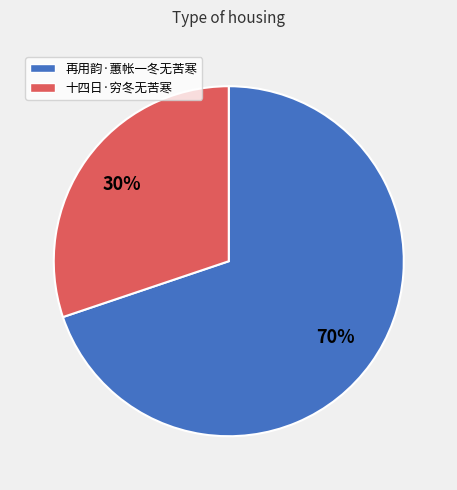

Is it true that 十四日·穷冬无苦寒 is 30% of the pie?

True